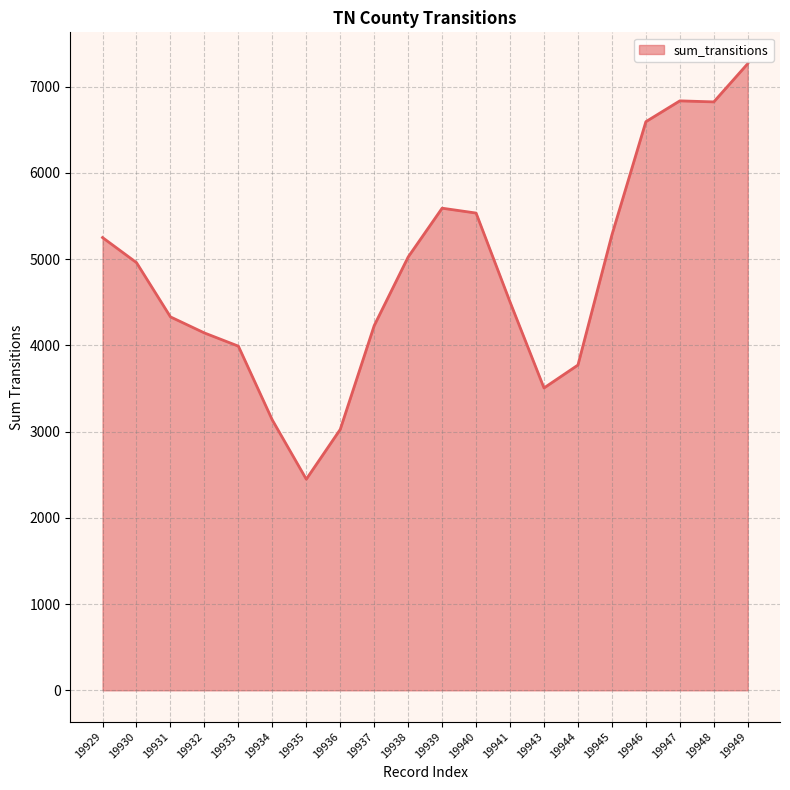

What is the smallest value displayed?

2448.2